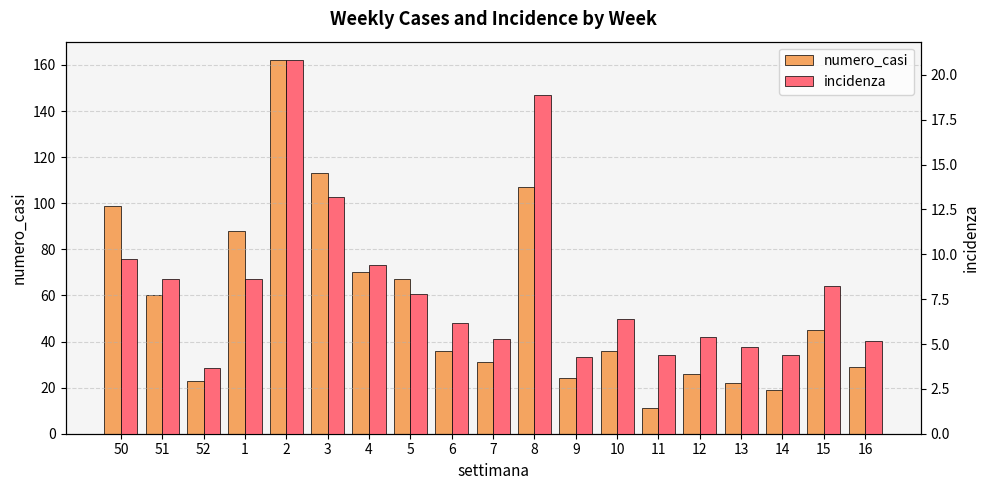

Rank the series at 16 from lowest to highest value.

incidenza, numero_casi